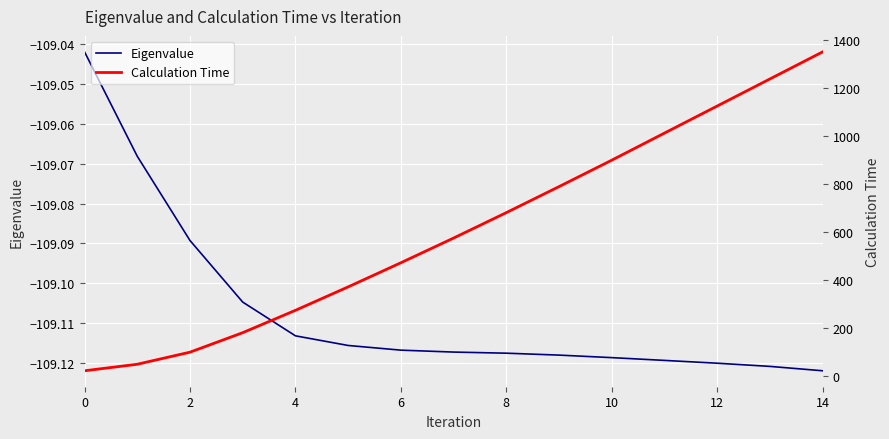

True or false: Calculation Time has a value of 1236.3 at 13.

True